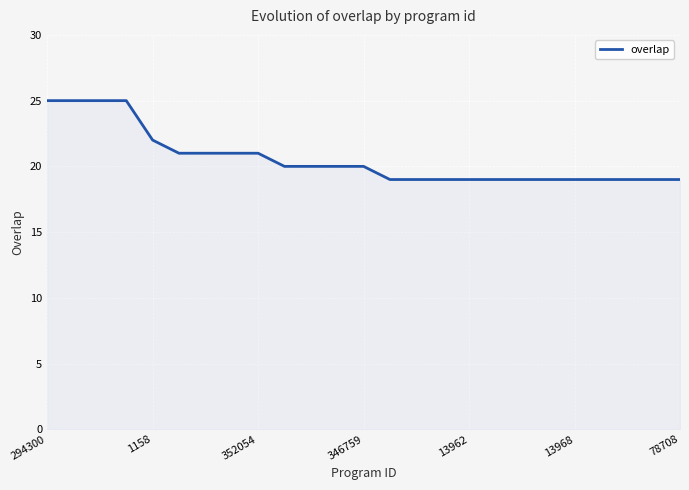

How many values are between 19 and 21?

20